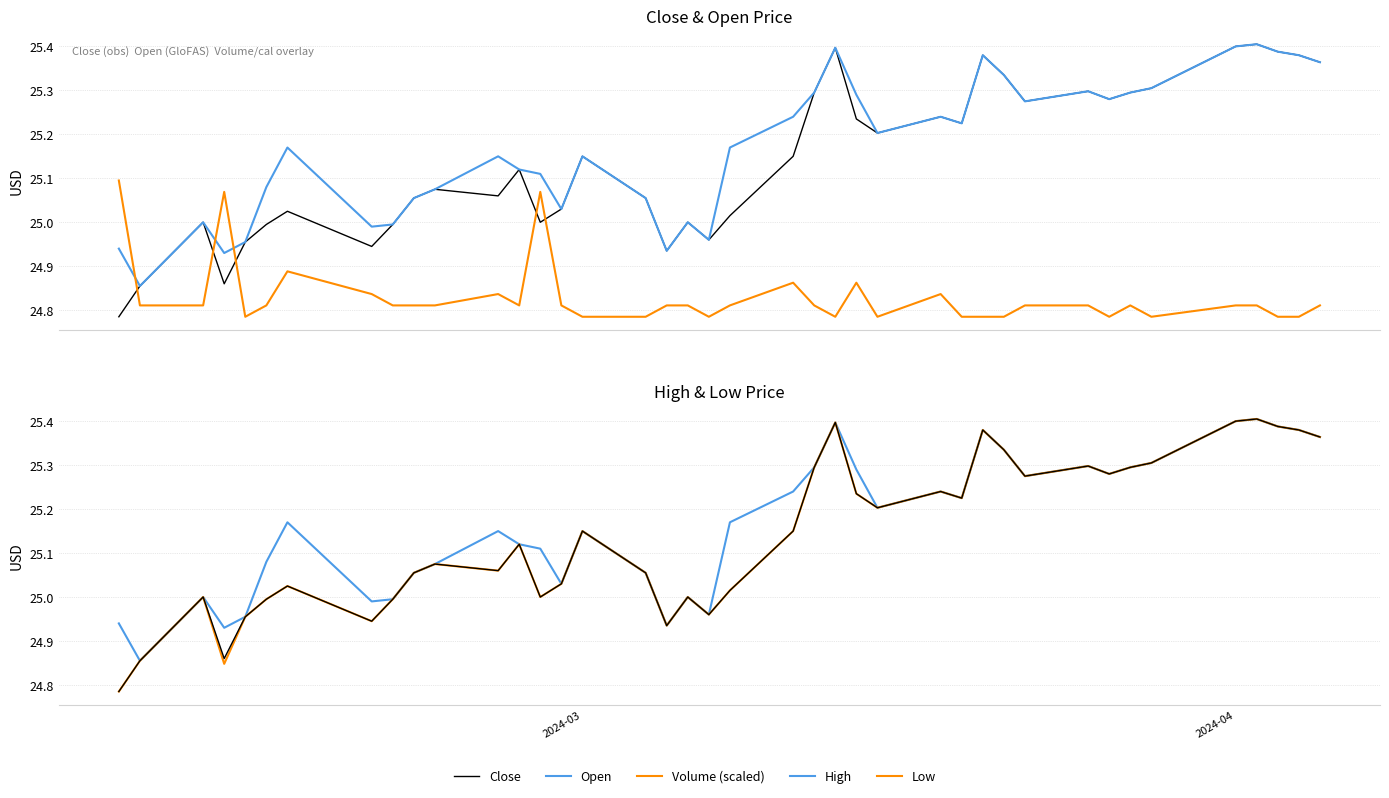

What is the average value of the Low series?

25.1